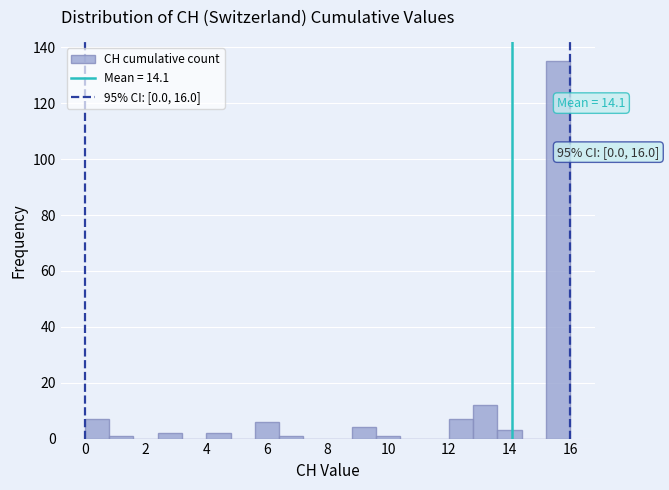

Which range on the x-axis has the tallest bar?

15.2 to 16.0